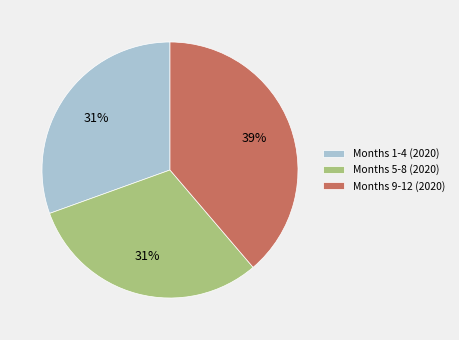

What percentage is the Months 9-12 (2020) slice, to the nearest percent?

39%